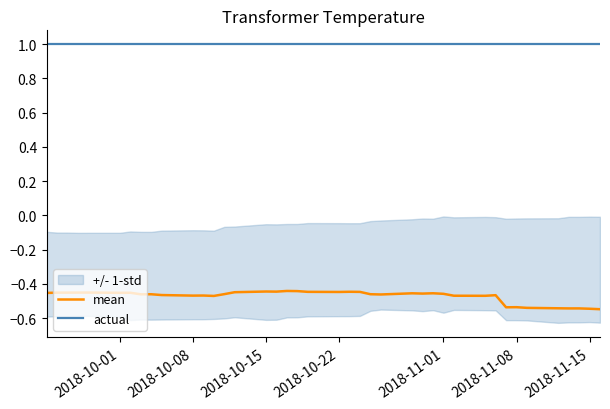

Is this an area chart (filled region under the line)?

No